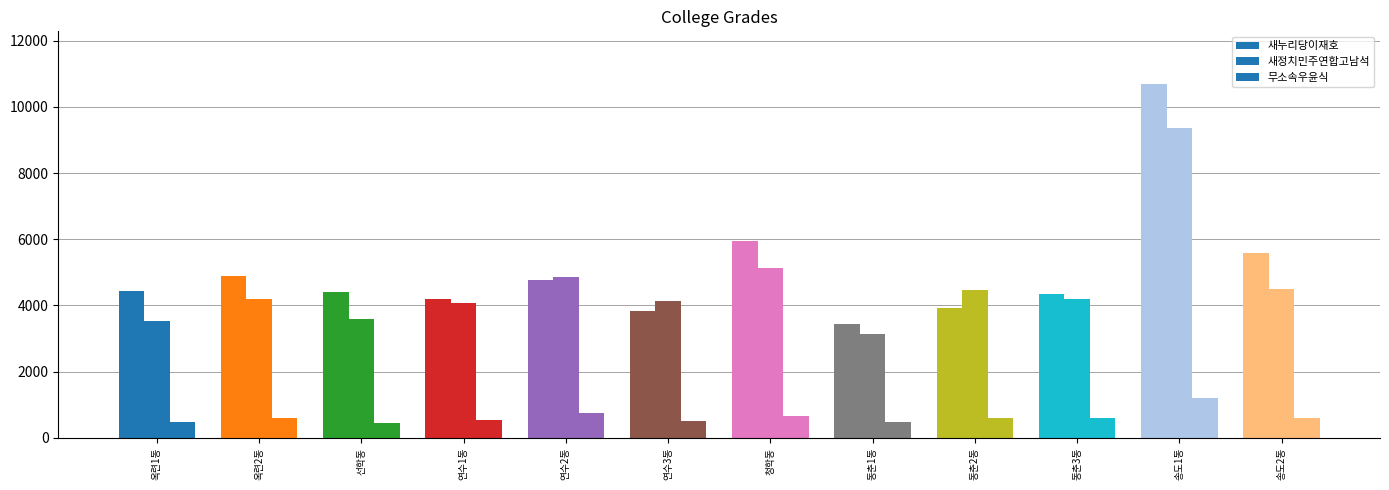

True or false: 새정치민주연합고남석 has a value of 4088 at 연수1동.

True